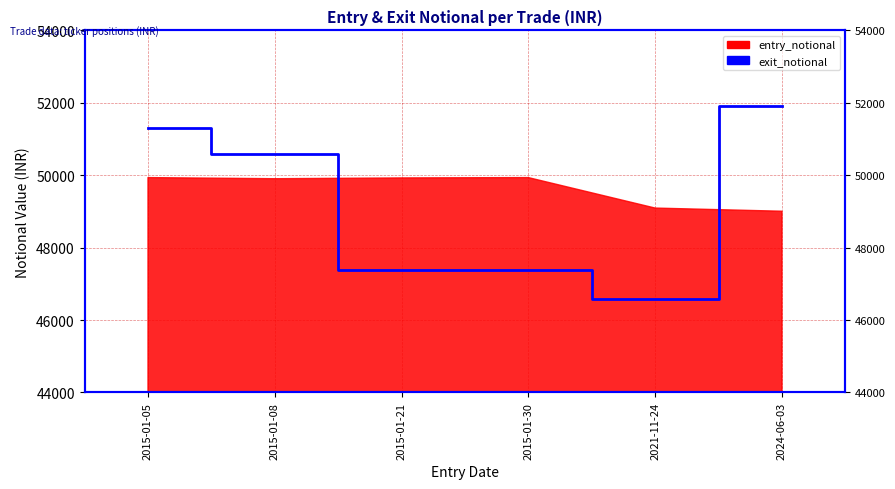

Which has a higher value, 2015-01-08 or 2015-01-30?

2015-01-08